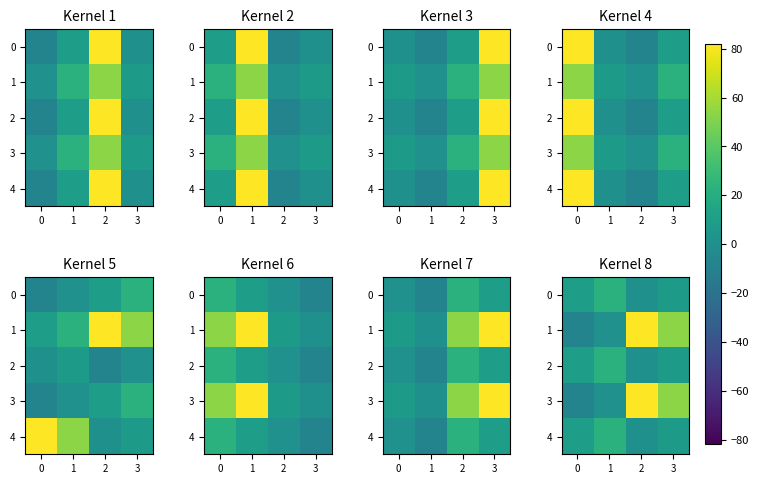

What is the total value across all series at 3?

128.7